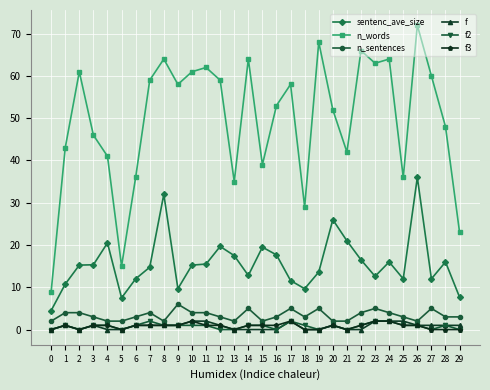

What is the average value of the n_sentences series?

3.4